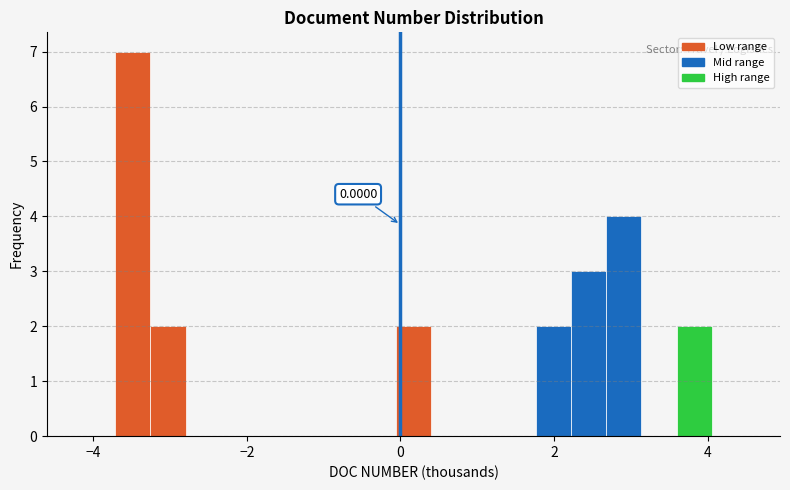

Around what value on the x-axis is the tallest bar? Give the approximate position of its centre, as read against the axis.

-3.4